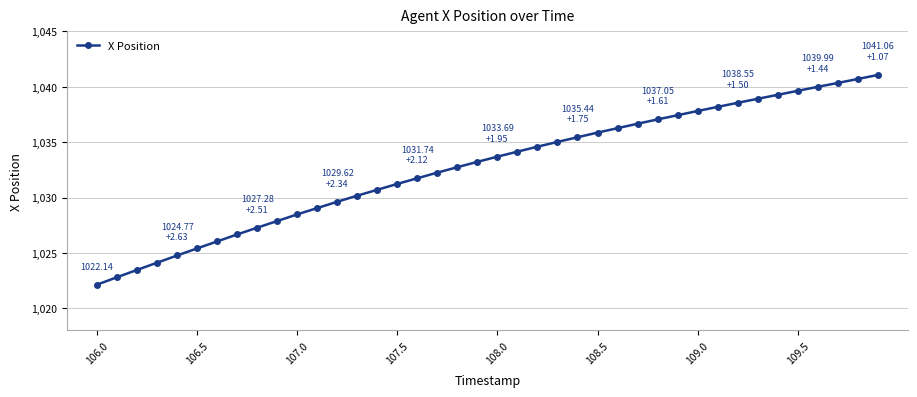

What is the difference between the maximum and minimum values?

18.9